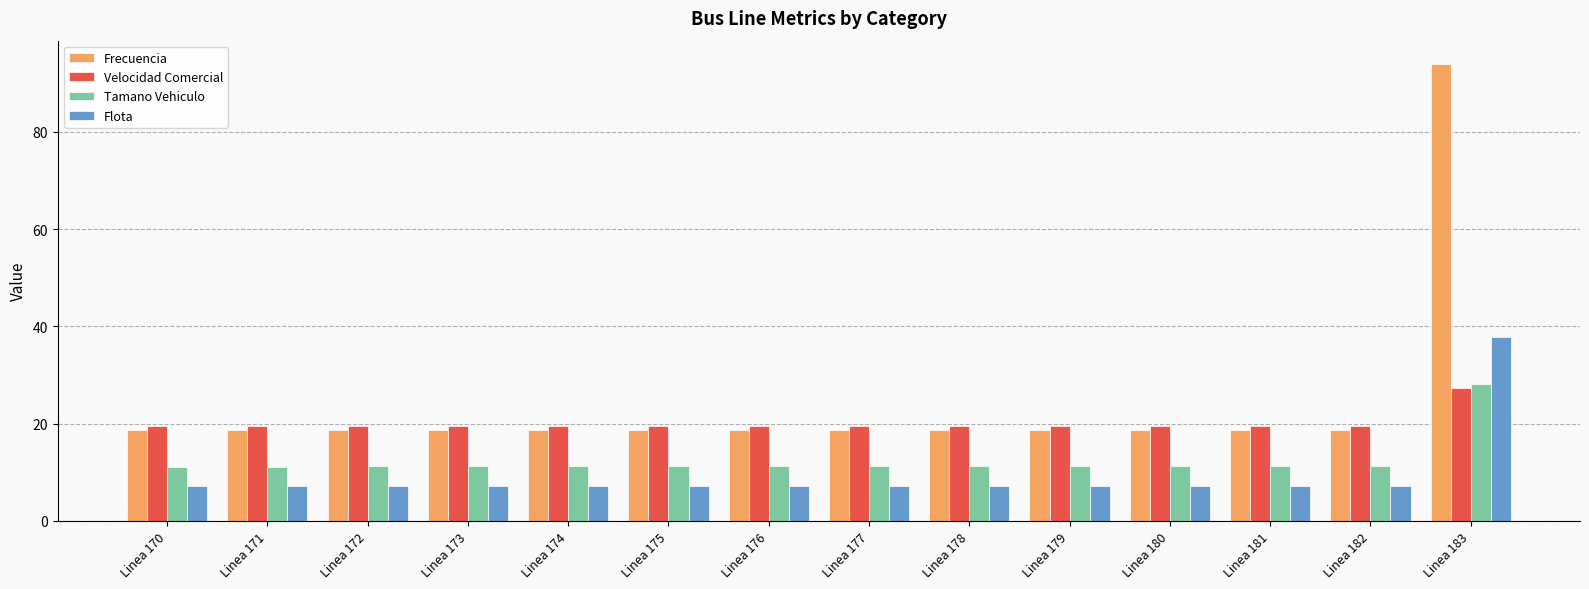

Which series has the largest range (max minus min)?

Frecuencia